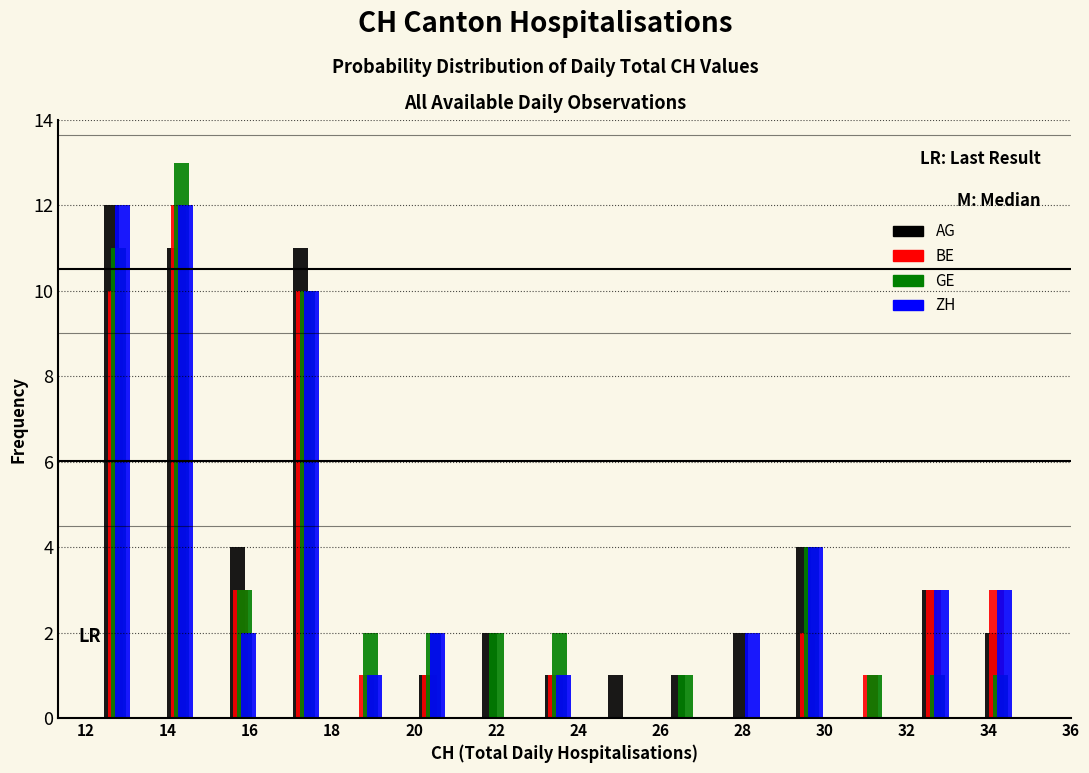

What is the height of the GE bar covering 32.0 to 33.4 on the x-axis? Neither the bar edges nor the heights are printed on the chart, so give them approximately, as read against the axes.

1